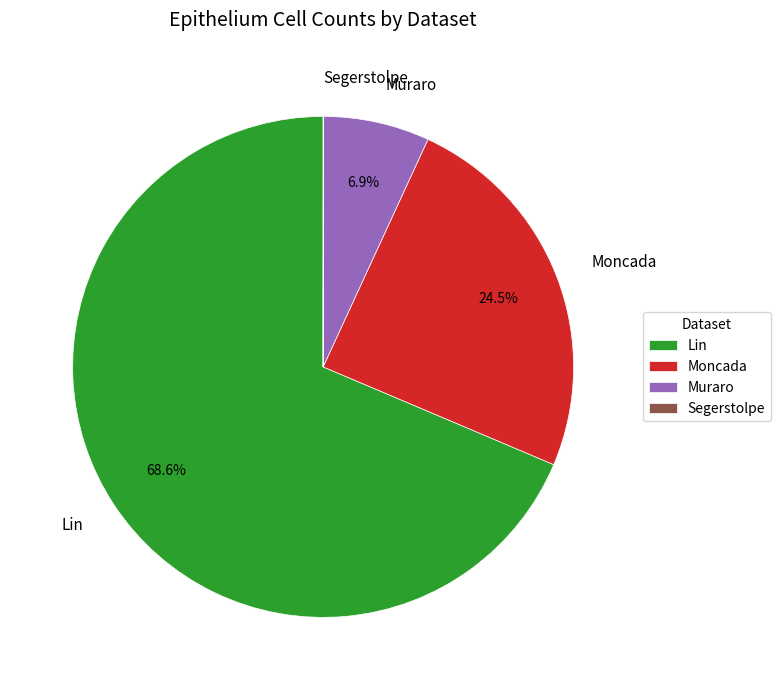

Which slice is the largest?

Lin